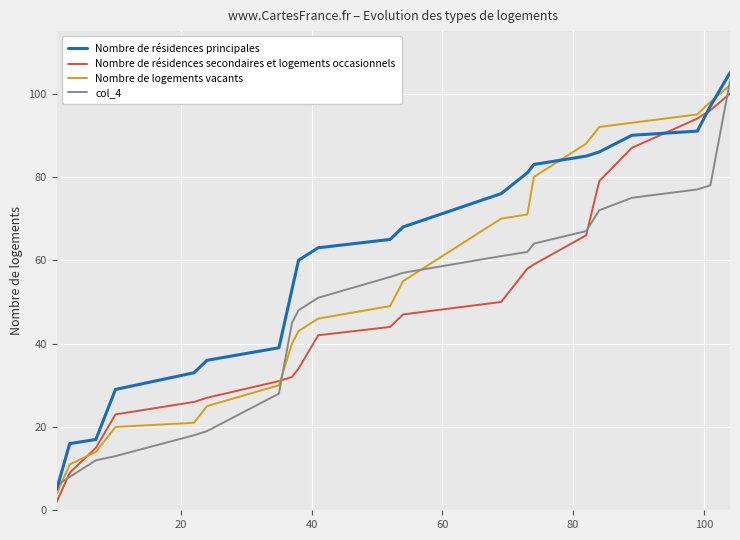

Which series has the largest total across all categories?

Nombre de résidences principales